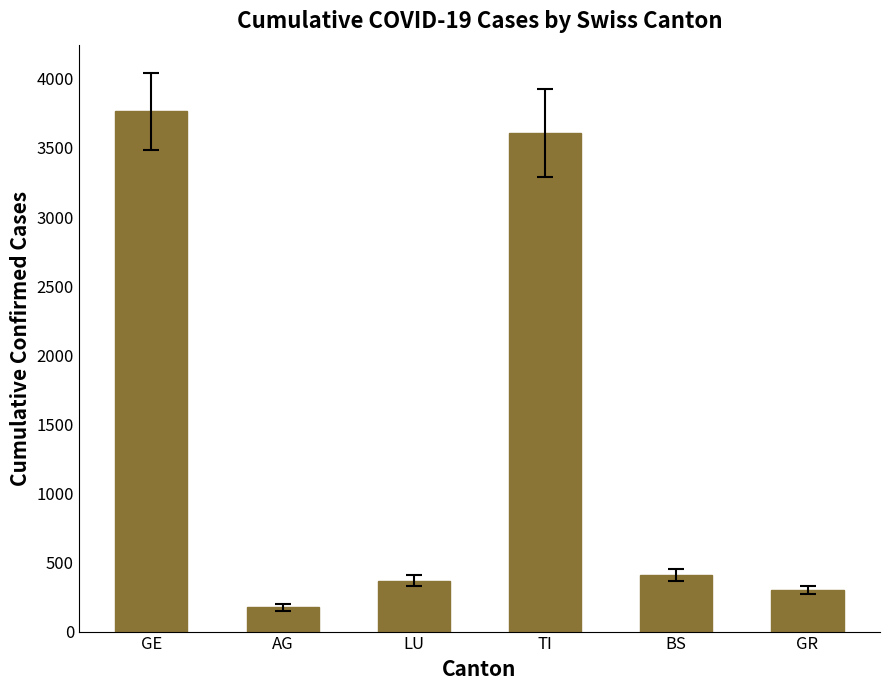

Reading right to left, extract all data points from this chart.

GR=300	BS=410	TI=3606	LU=367	AG=175	GE=3765